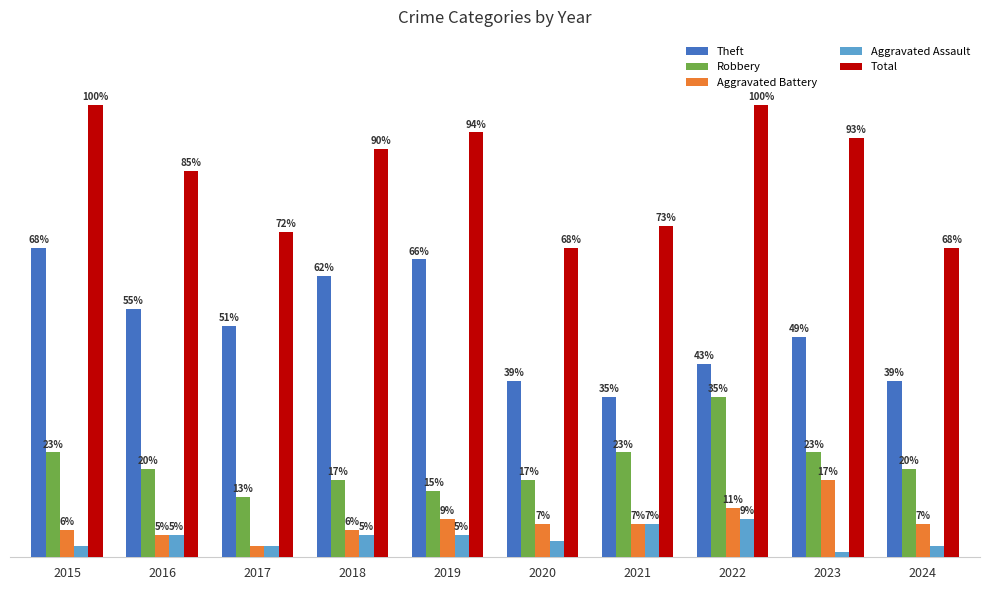

What value does the Total series have at 2015?

82